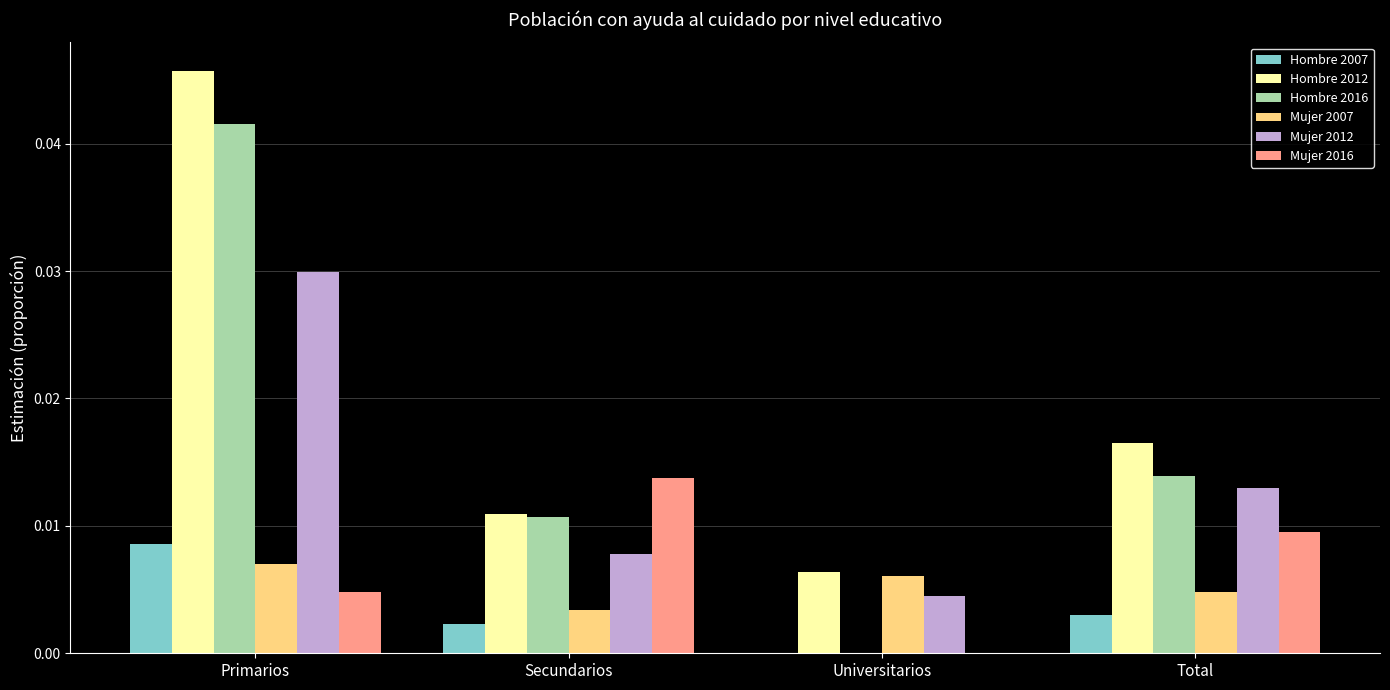

Which series has the largest total across all categories?

Hombre 2012